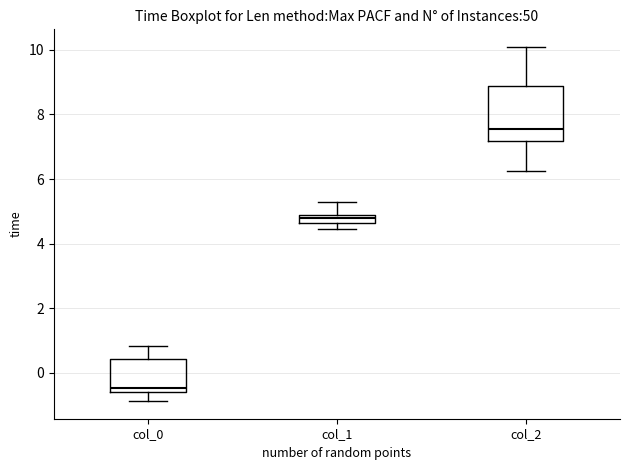

Which box has the highest median line?

col_2